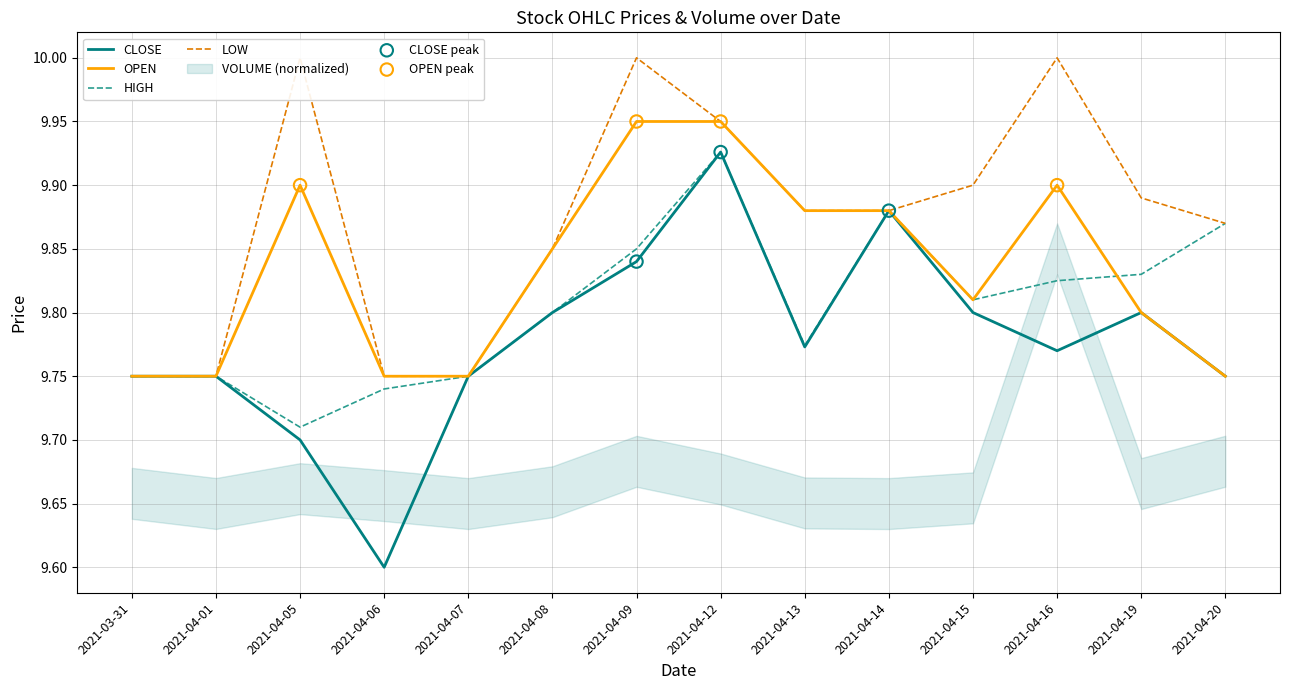

Which series has the widest spread of Y values?

CLOSE